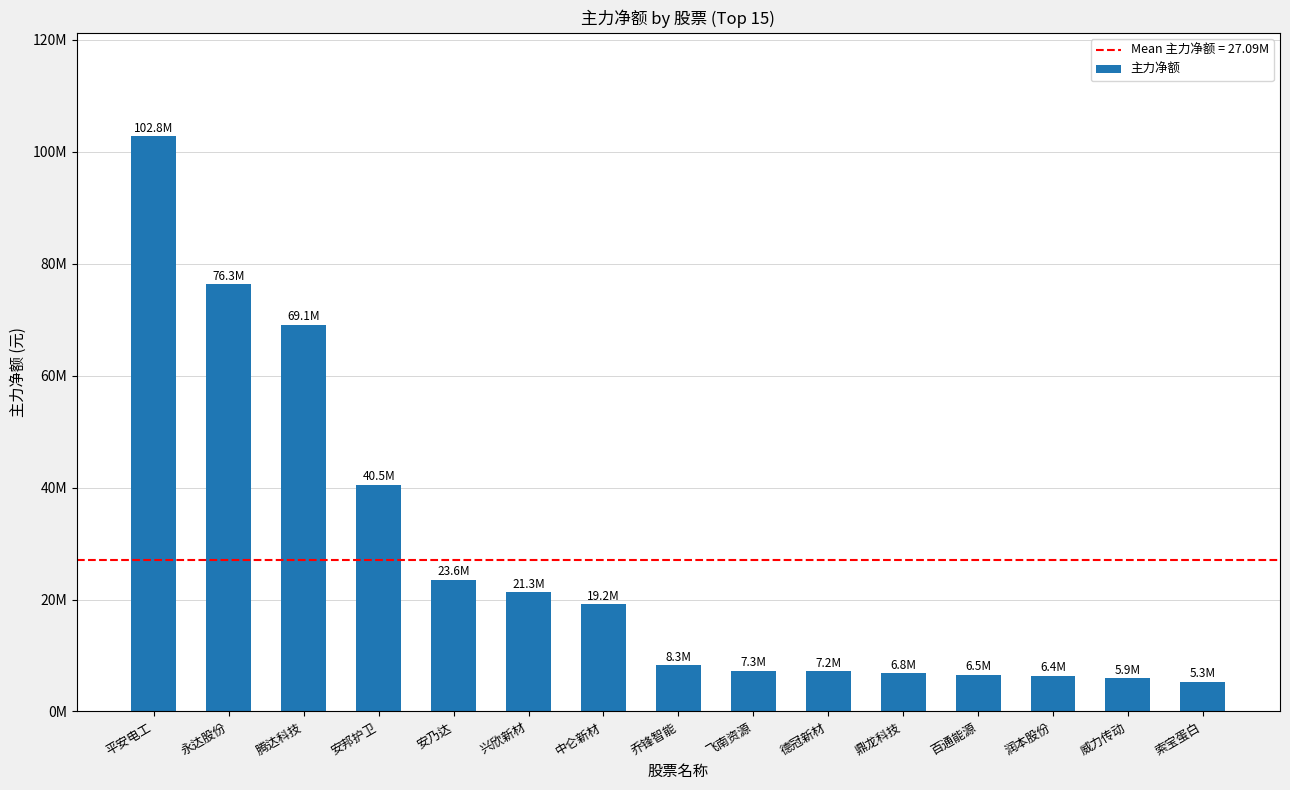

What is the difference between the second highest and second lowest values?

70366688